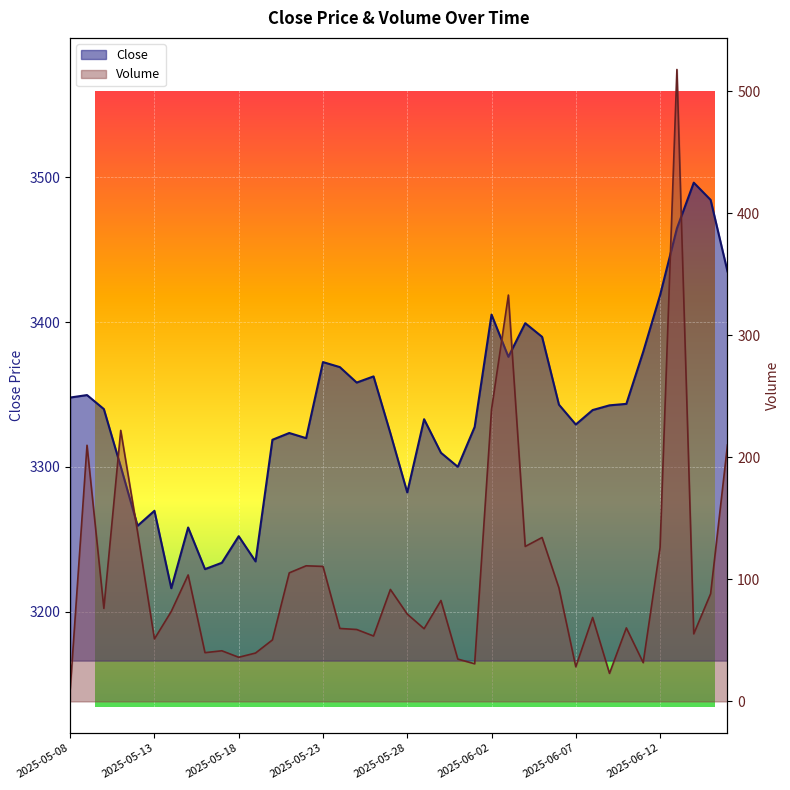

What are all the series names shown in the legend?

Close, Volume